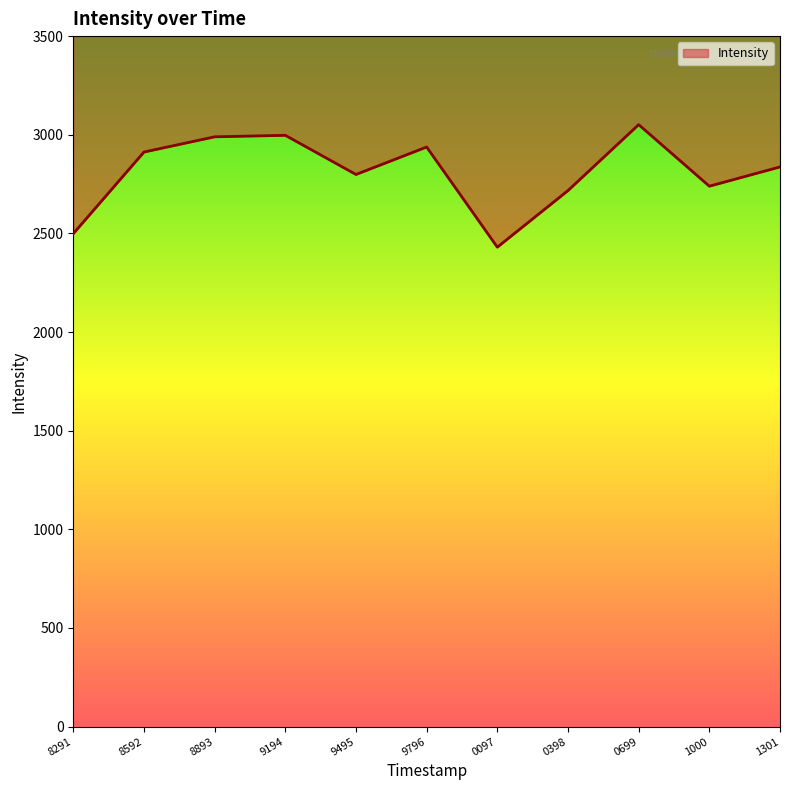

What is the average value?

2809.9